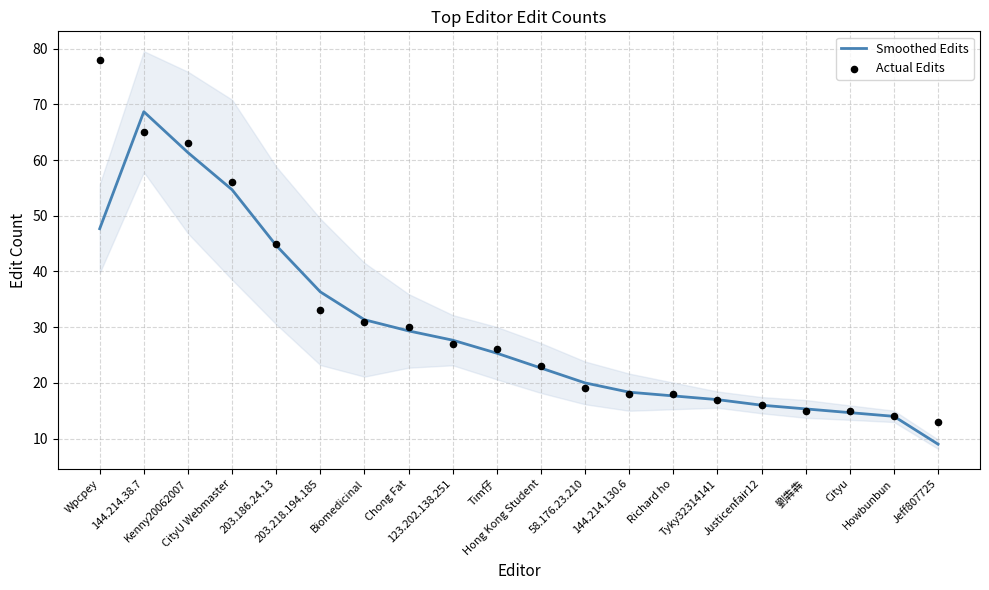

What is the total value across all series at Jeff807725?

22.0